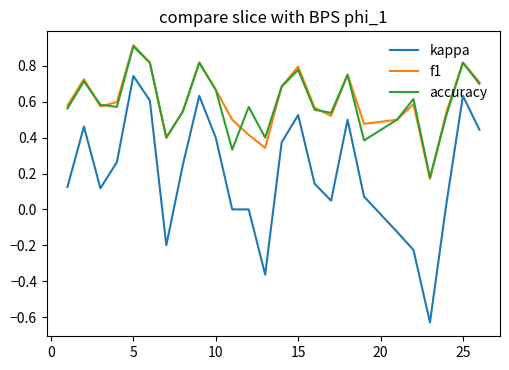

What is the greatest value displayed?

0.9